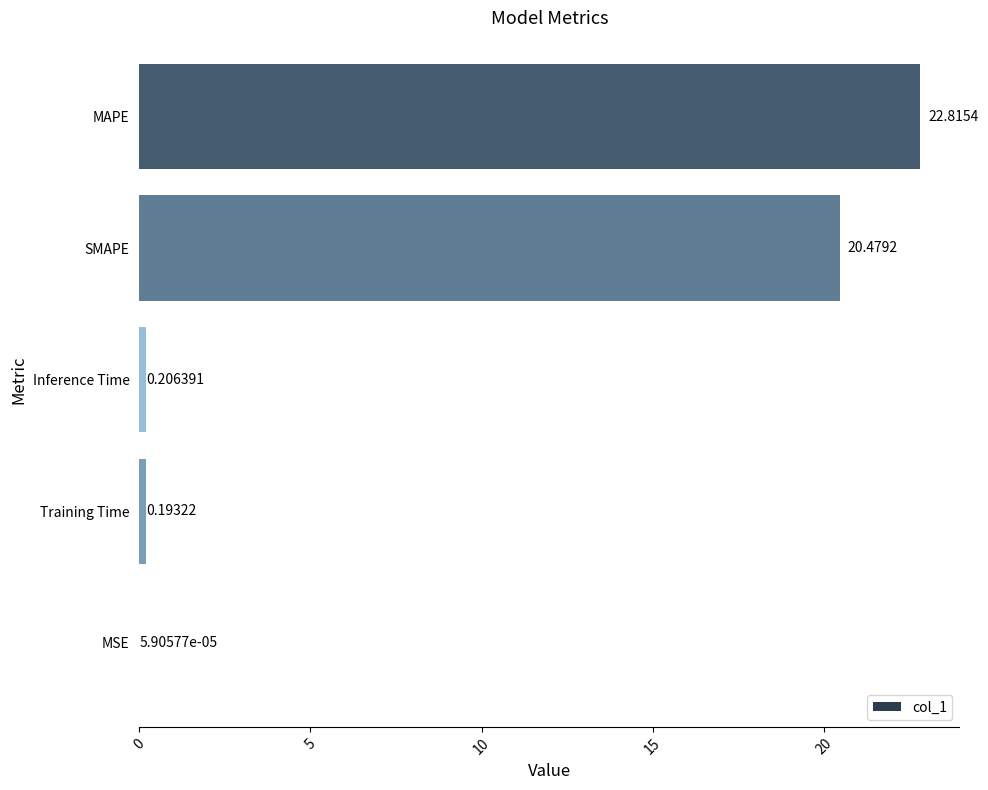

What is the sum of all values?

43.7